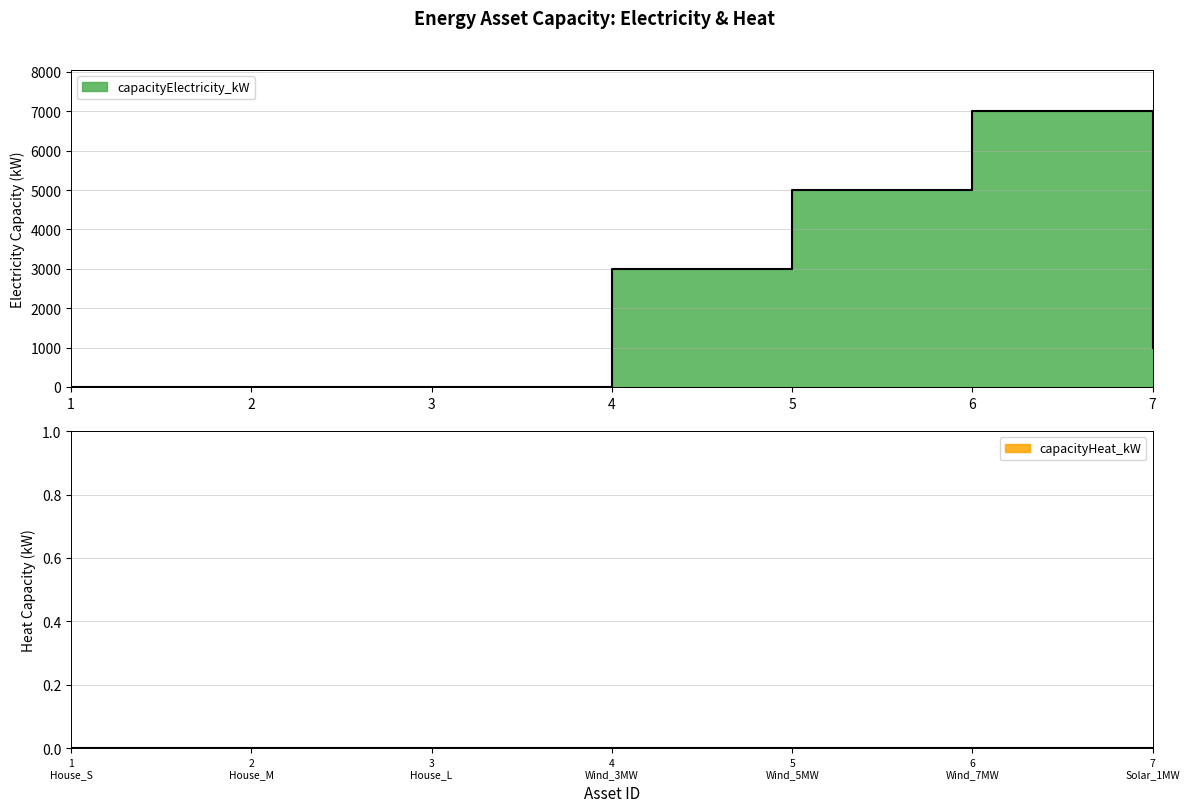

List the labels in order of value, smallest first.

1, 2, 3, 7, 4, 5, 6